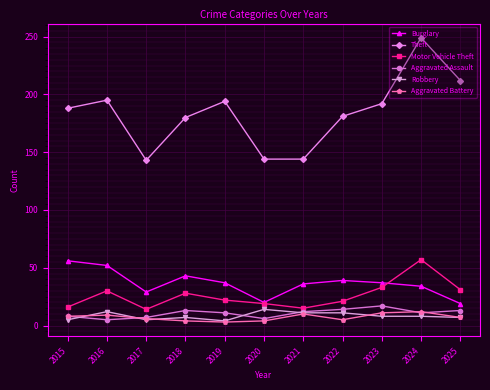

Where is the first local minimum for Burglary?

2017